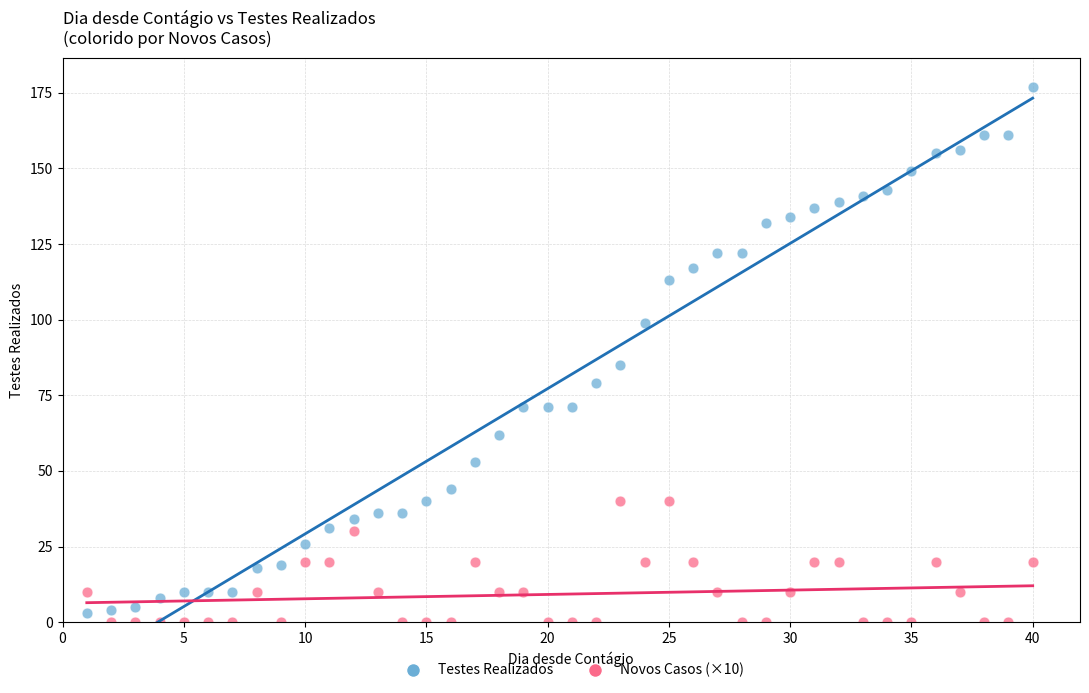

Across all data points, what is the range of X values (max minus min)?

39